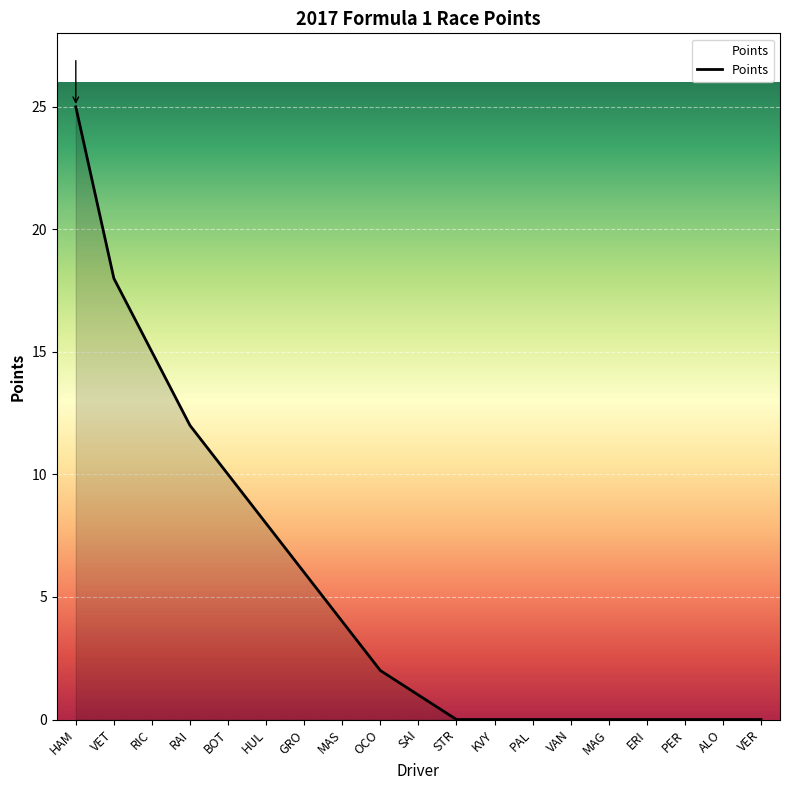

Does the chart display data point markers on the line(s)?

No